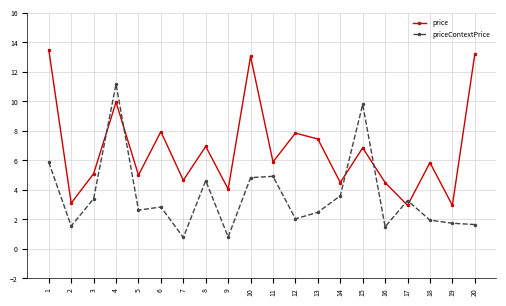

What is the approximate value of price at 2?

3.1